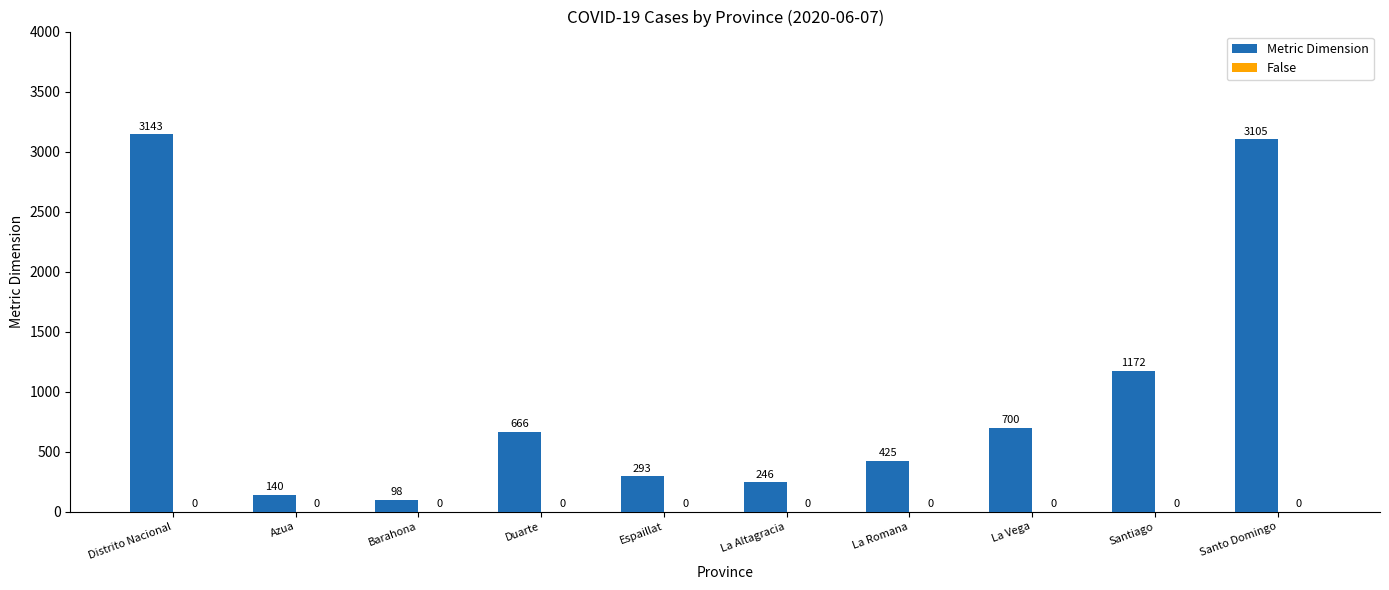

Which category has the lowest value across all series?

Barahona